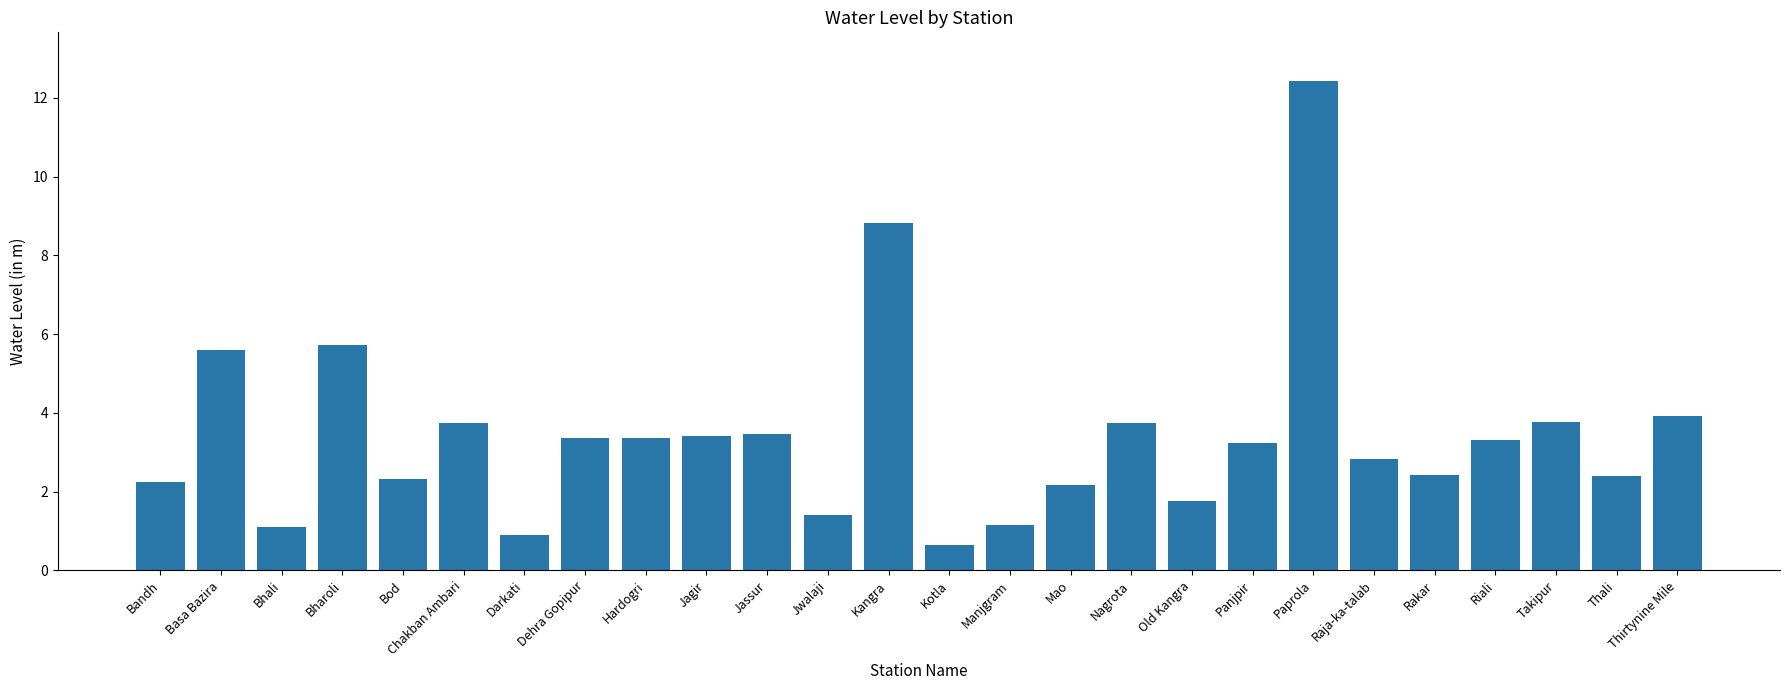

Approximately how many times larger is the value at Dehra Gopipur compared to Old Kangra?

1.9